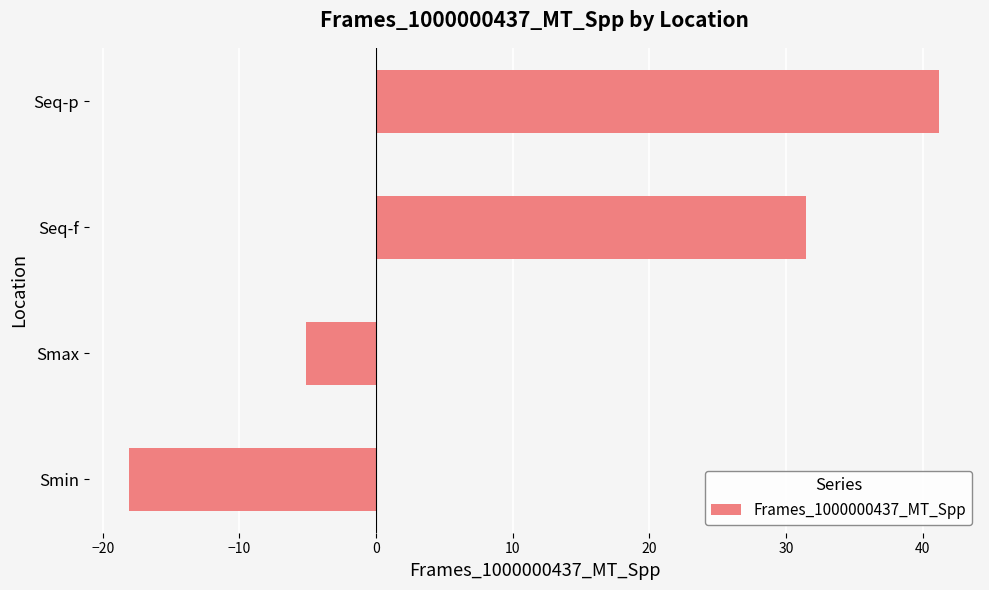

The value at Seq-f is 31.4. True or false?

True